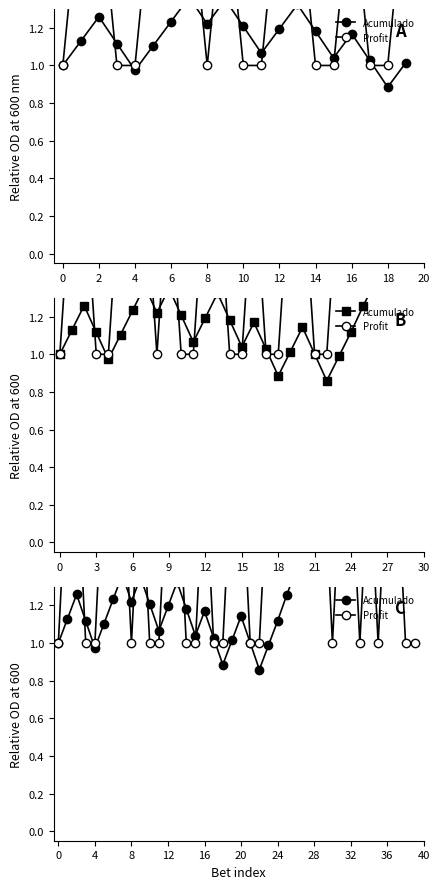

Which series has the largest total across all categories?

Profit